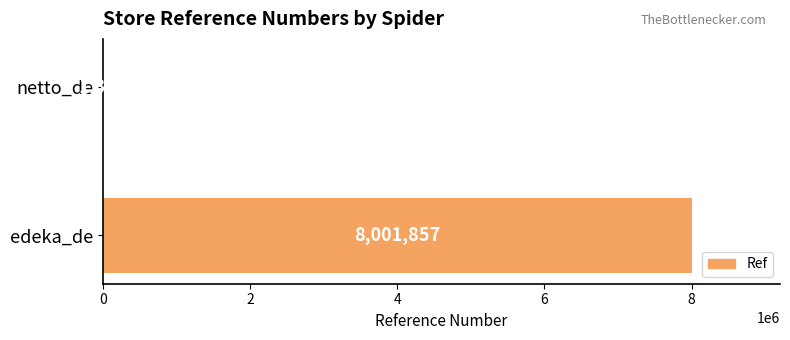

What is the average value?

4001596